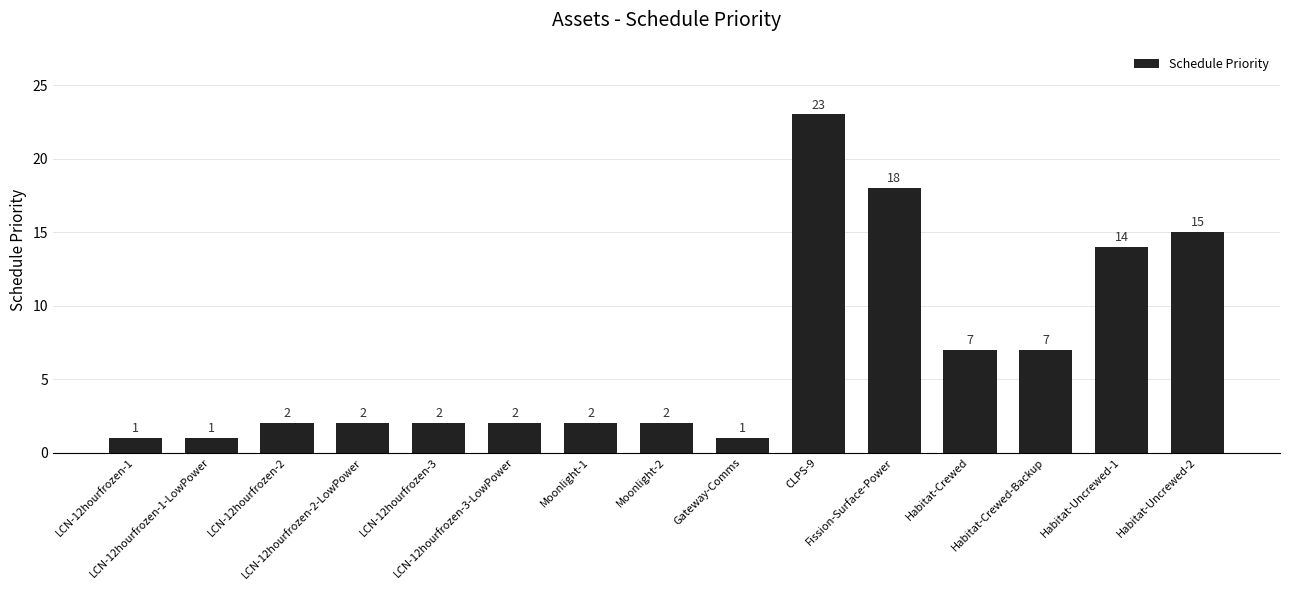

What is the value of the 14th bar from the left?

14